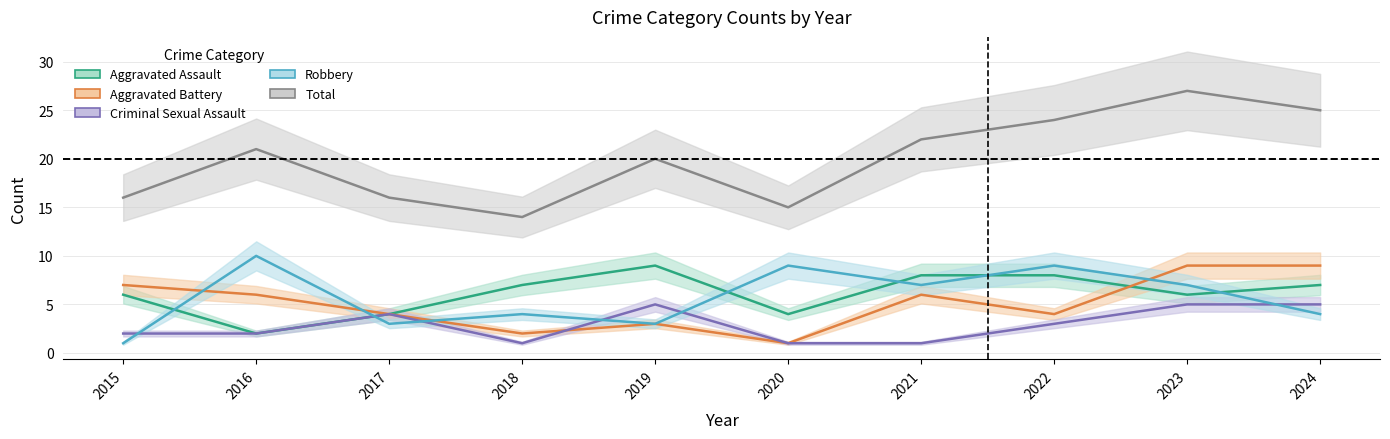

Which has a higher value, 2020 or 2016?

2020